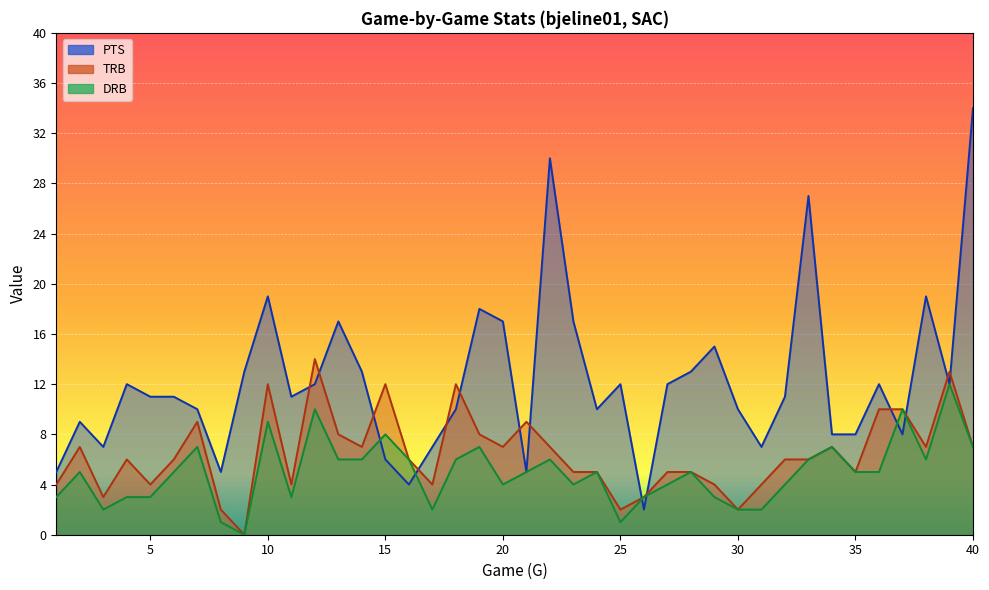

Reading left to right, list all the values displayed in this chart.

PTS: 5	9	7	12	11	11	10	5	13	19	11	12	17	13	6	4	7	10	18	17	5	30	17	10	12	2	12	13	15	10	7	11	27	8	8	12	8	19	12	34
TRB: 4	7	3	6	4	6	9	2	0	12	4	14	8	7	12	6	4	12	8	7	9	7	5	5	2	3	5	5	4	2	4	6	6	7	5	10	10	7	13	7
DRB: 3	5	2	3	3	5	7	1	0	9	3	10	6	6	8	6	2	6	7	4	5	6	4	5	1	3	4	5	3	2	2	4	6	7	5	5	10	6	12	7